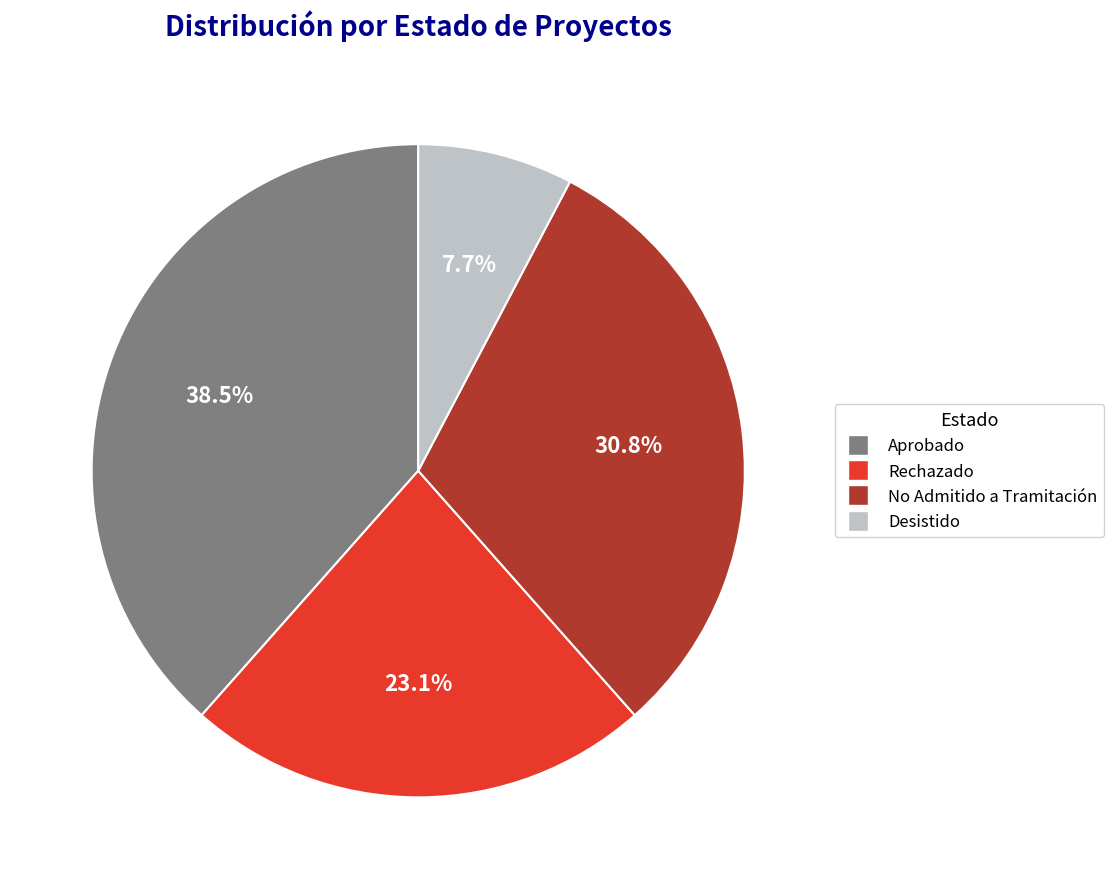

True or false: No Admitido a Tramitación accounts for 45% of the total.

False